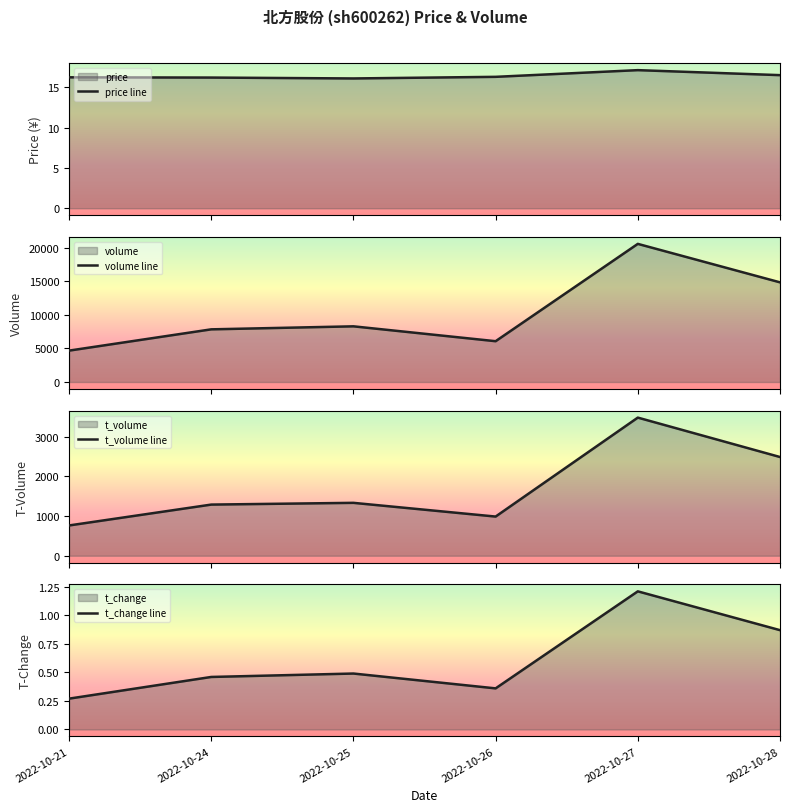

What is the difference between the highest and lowest values at 2022-10-26?

6073.6